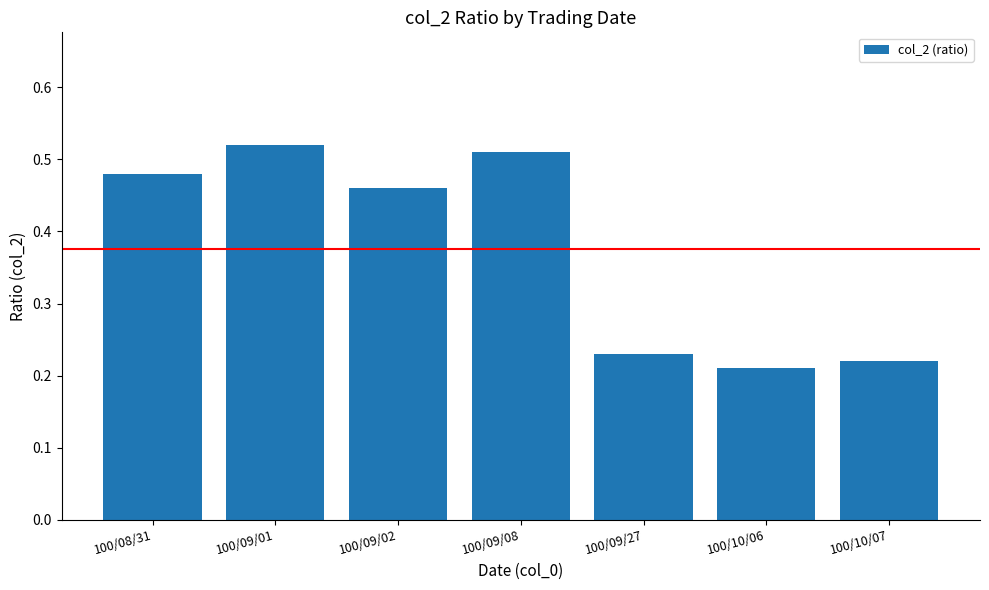

What is the label of the 7th bar from the right?

100/08/31